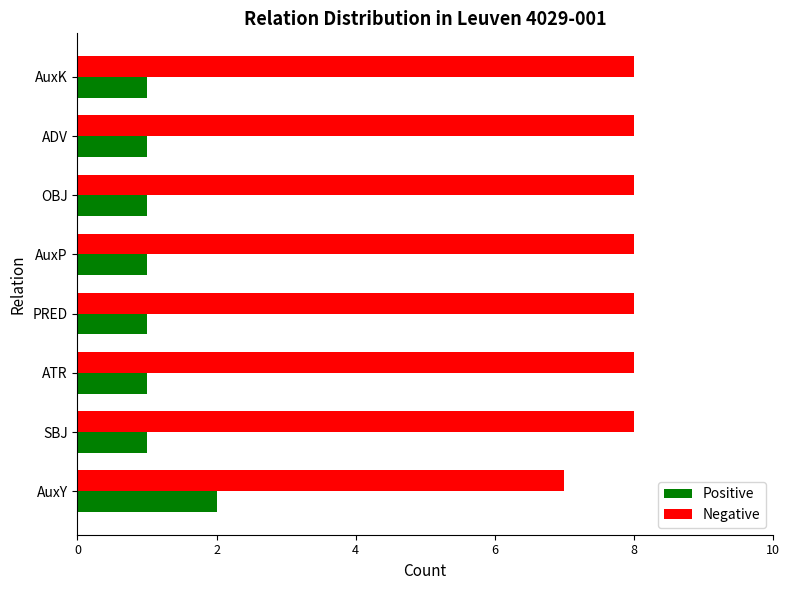

What is the sum of the Negative values at AuxK and AuxY?

15